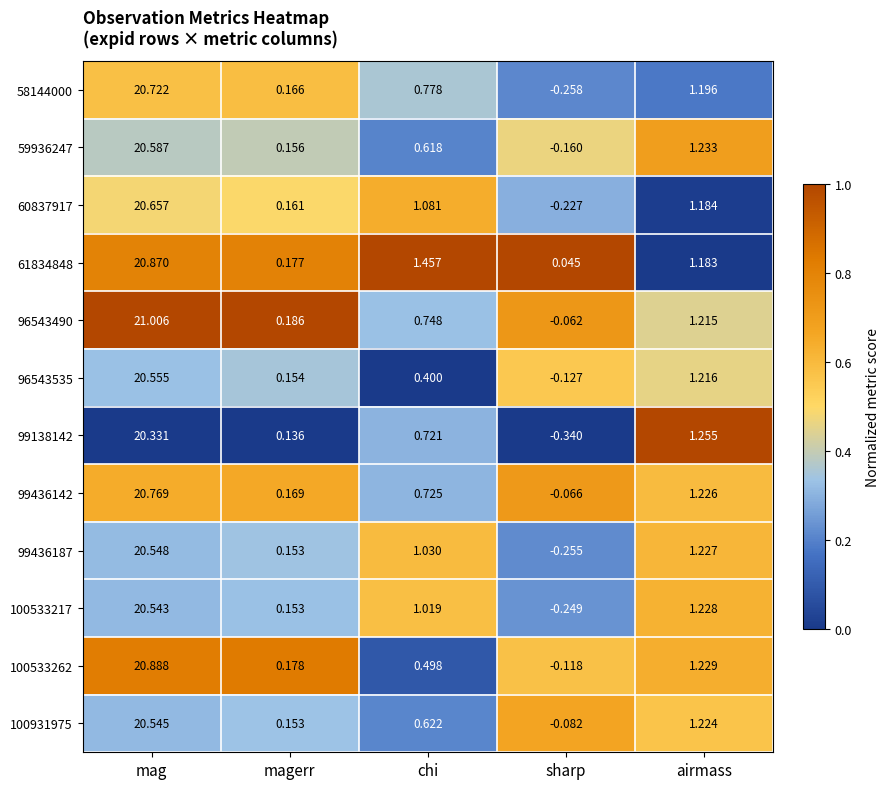

Where is 99436142 nearest to the value 10?

airmass